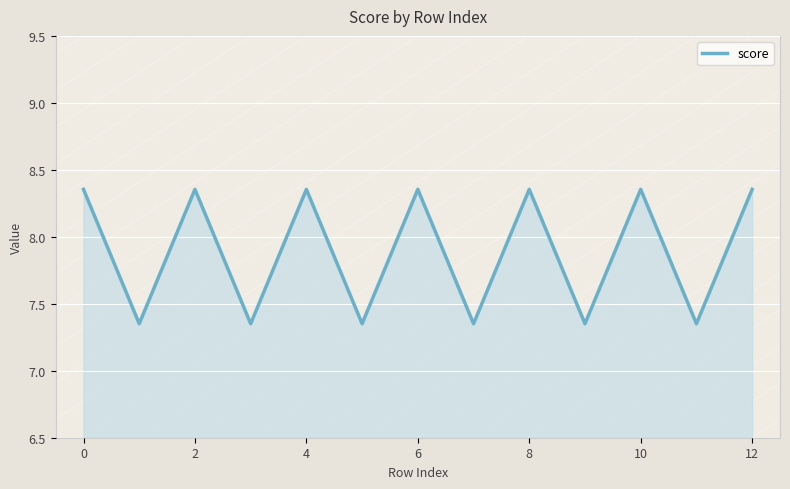

How many interior local valleys (lower than both neighbors) does the data have?

6